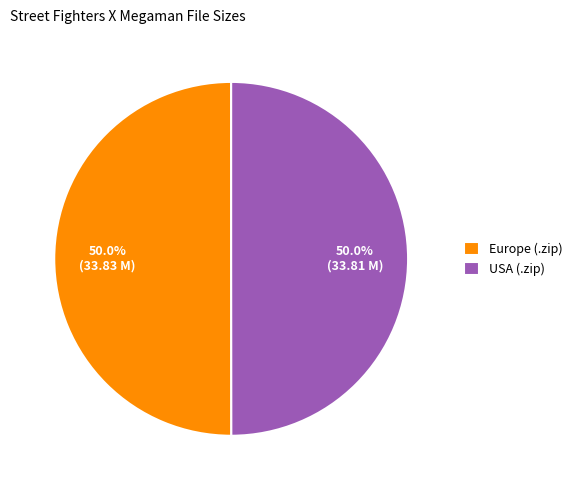

What is the ratio of the value at Europe (.zip) to the value at USA (.zip)?

1.0